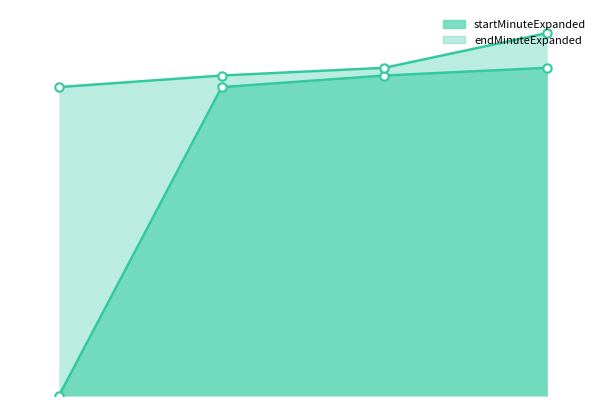

Which series has the widest spread of values?

startMinuteExpanded